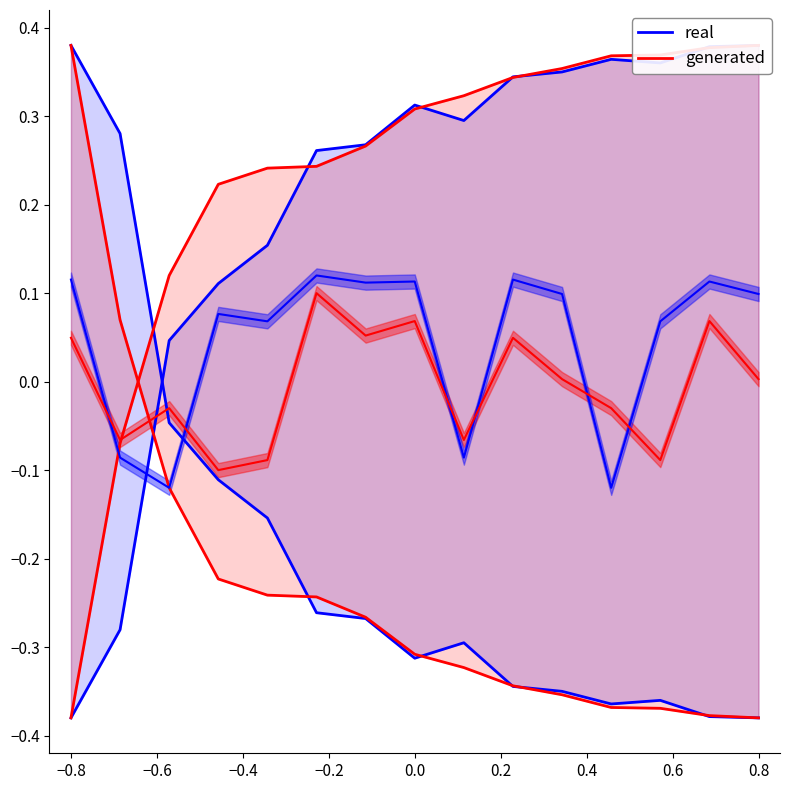

The value of generated at 0.2 is -0.3. True or false?

False